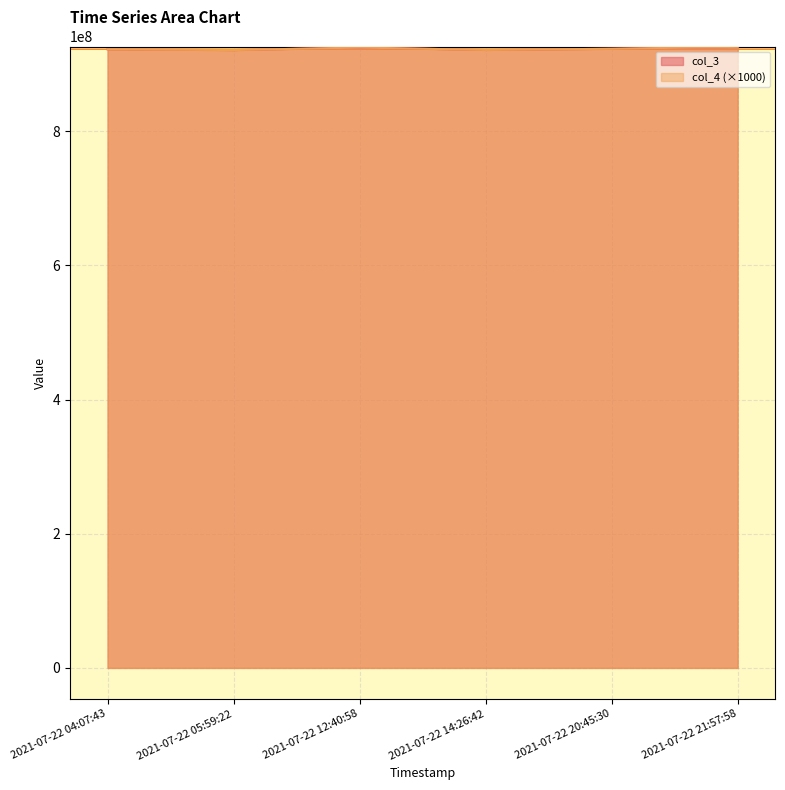

Which series has the largest total across all categories?

col_3